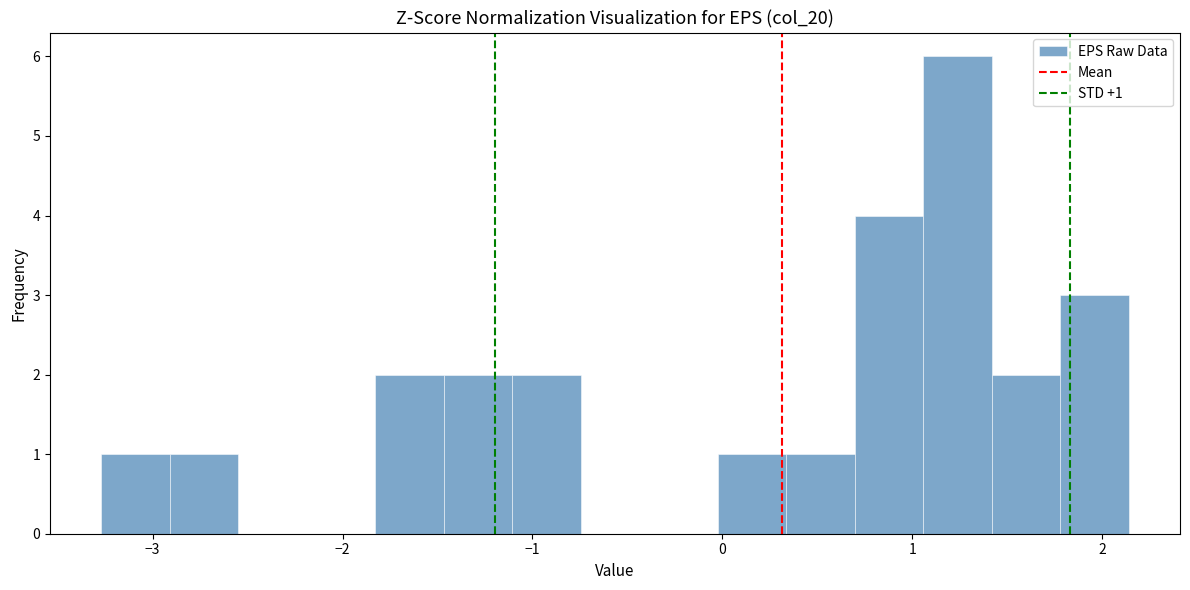

Around what value on the x-axis is the tallest bar? Give the approximate position of its centre, as read against the axis.

1.2